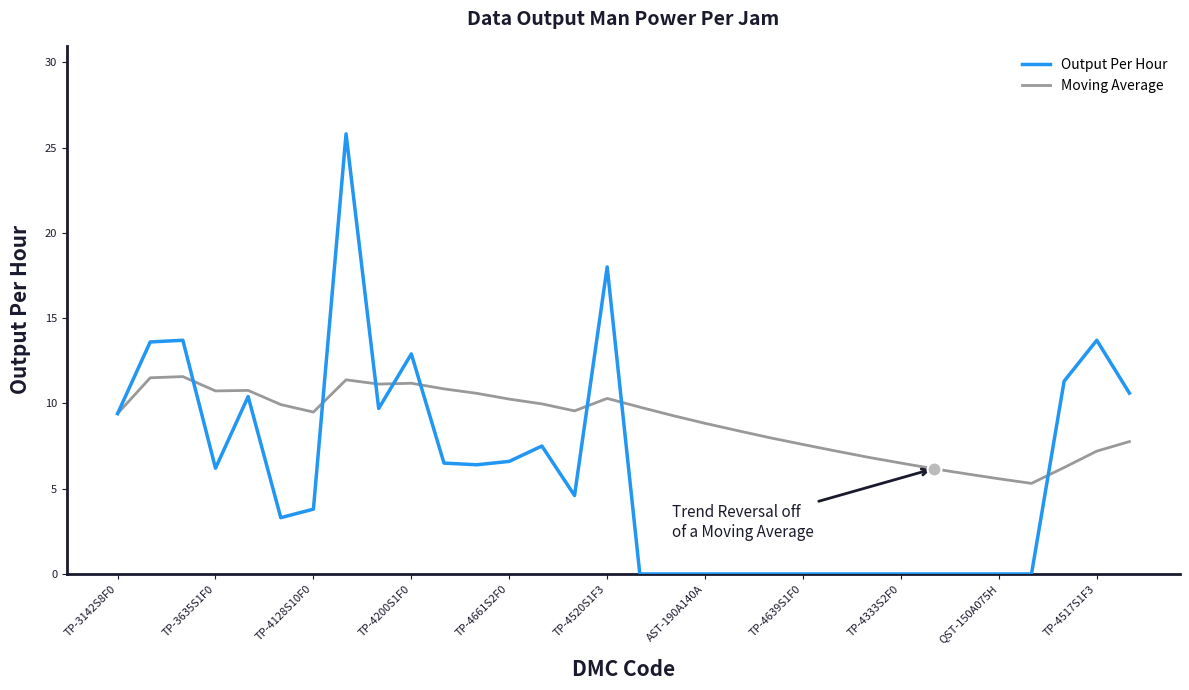

What are all the series names shown in the legend?

Output Per Hour, Moving Average